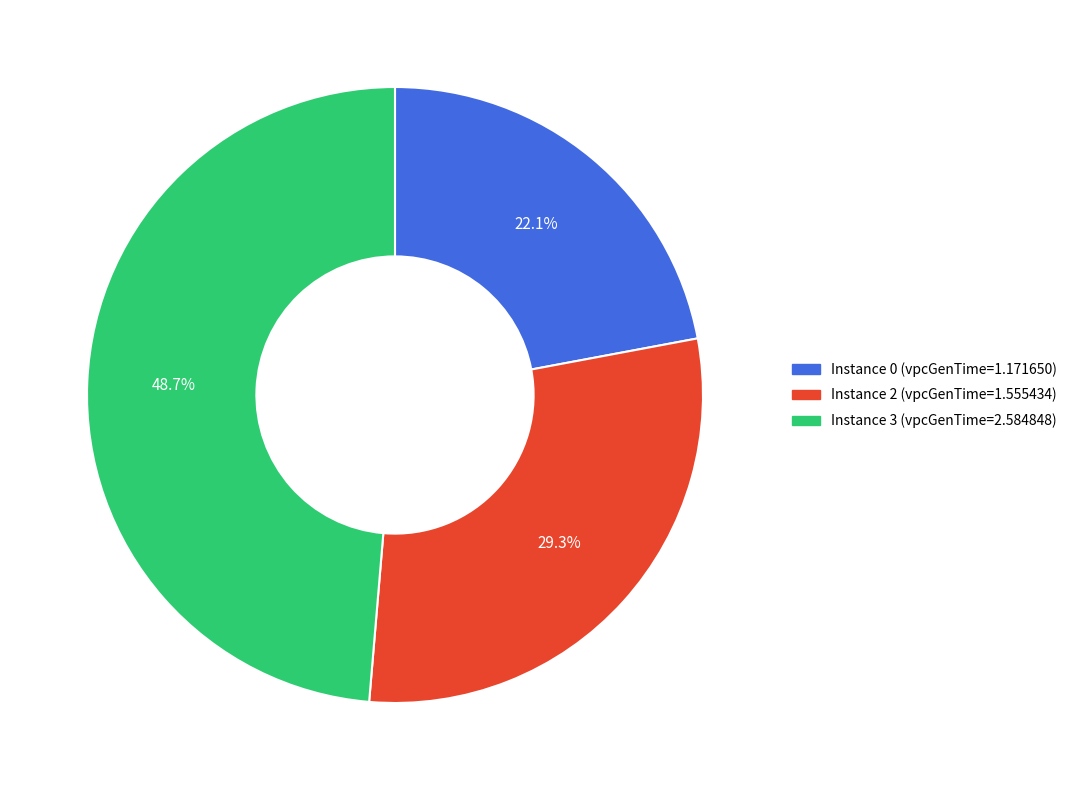

Is there any slice that represents more than half of the pie?

No